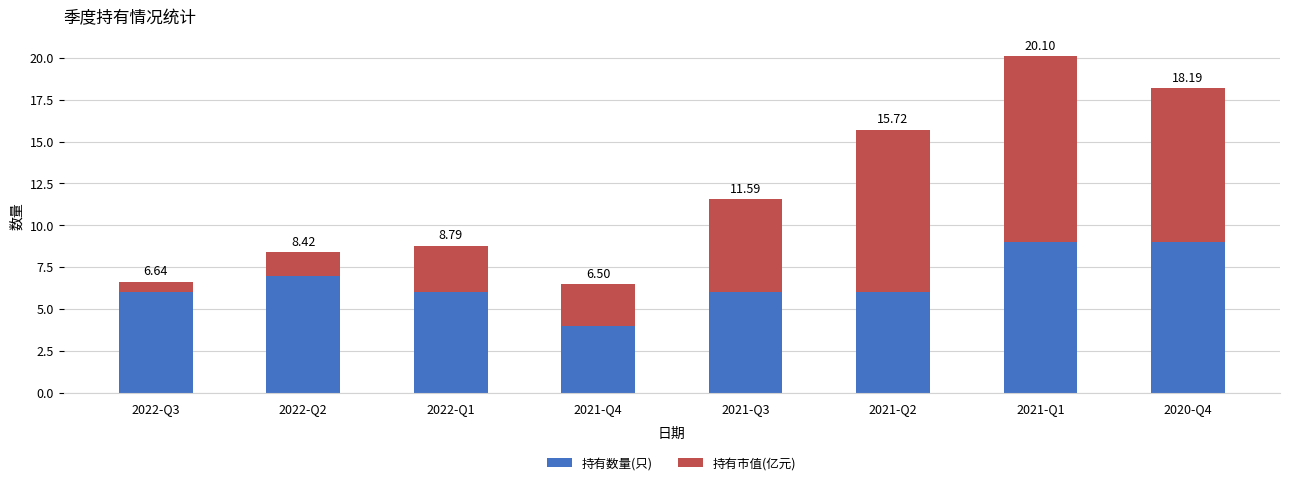

What are all the series names shown in the legend?

持有数量(只), 持有市值(亿元)